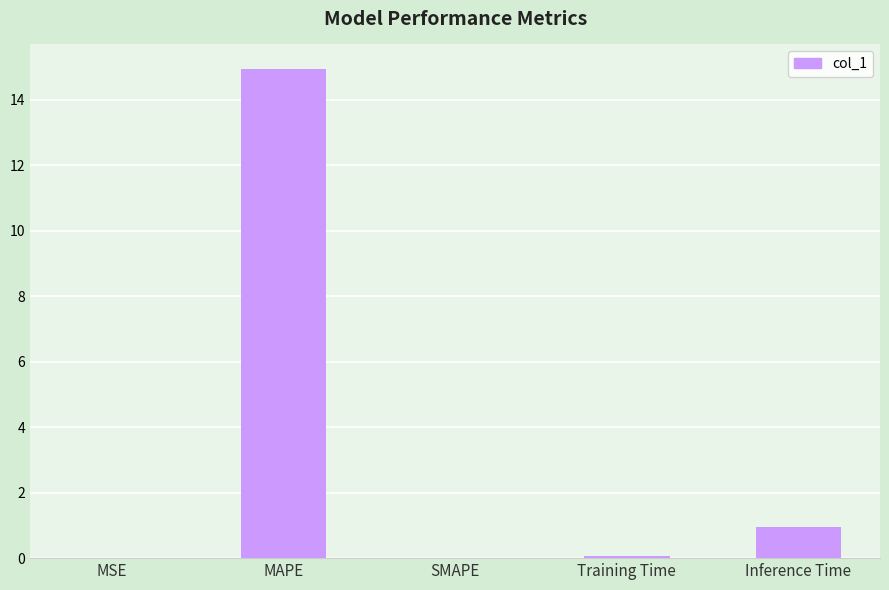

True or false: the data shows 0.0 at SMAPE.

True